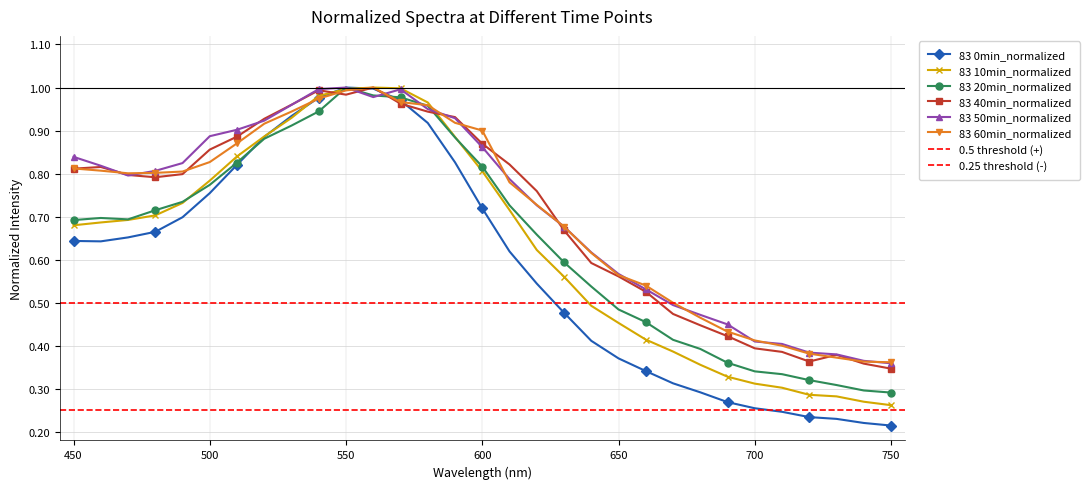

Is it true that 83 40min_normalized equals 1.5 at 550?

False